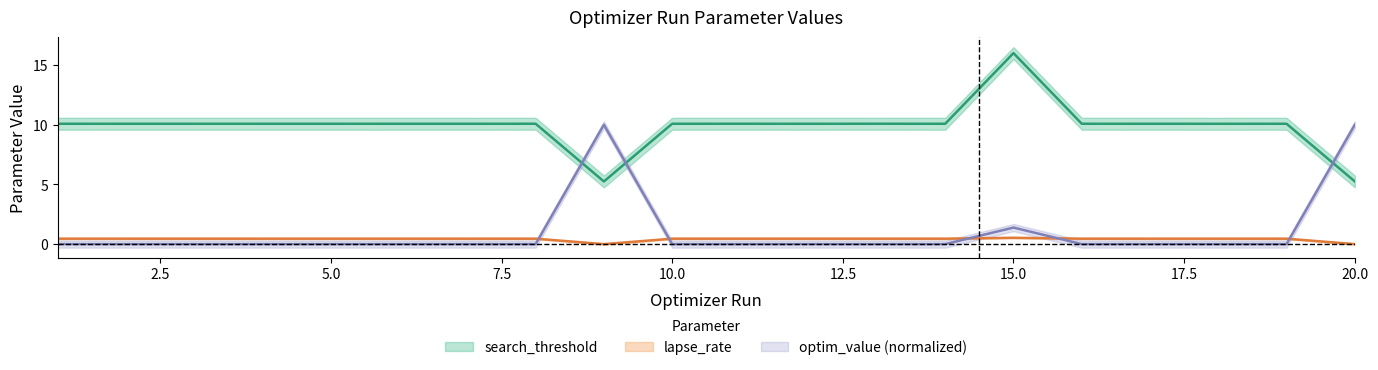

Where is the first local maximum for lapse_rate?

3